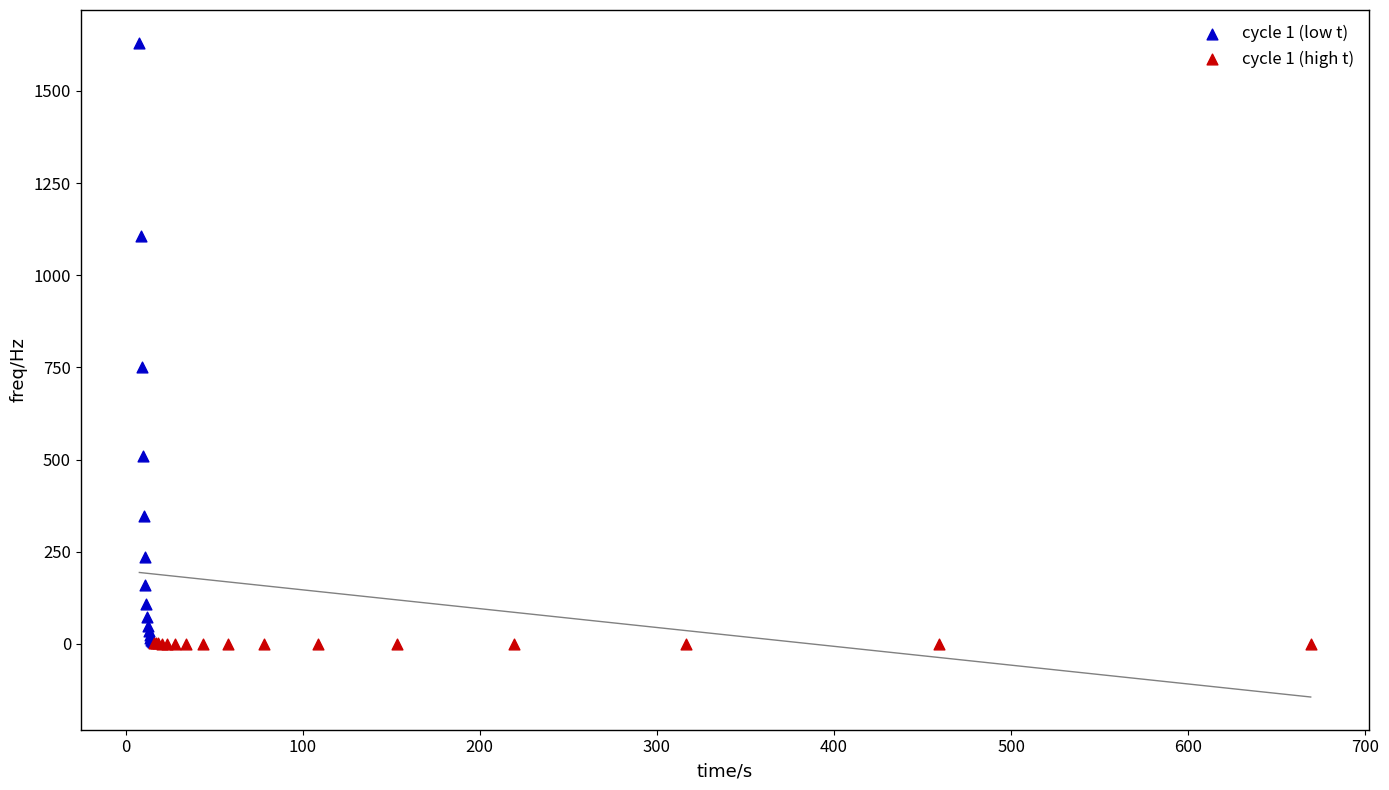

Which series has the widest spread of Y values?

cycle 1 (low t)